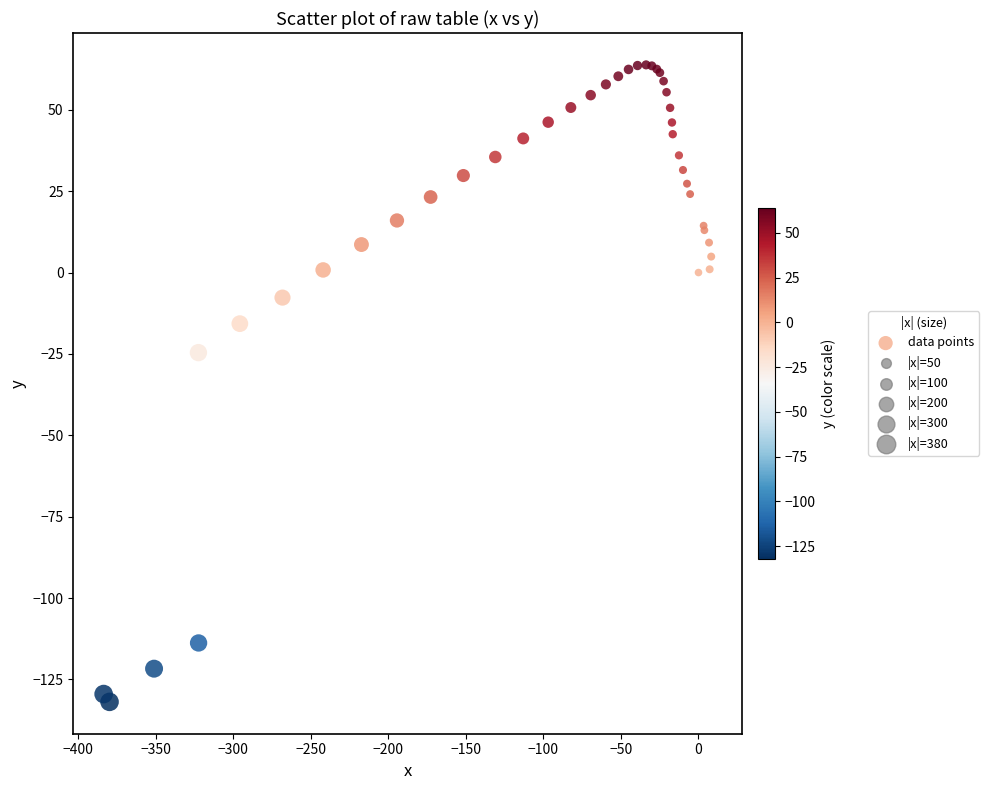

What Y value in the scatter plot is closest to -34?

-24.6